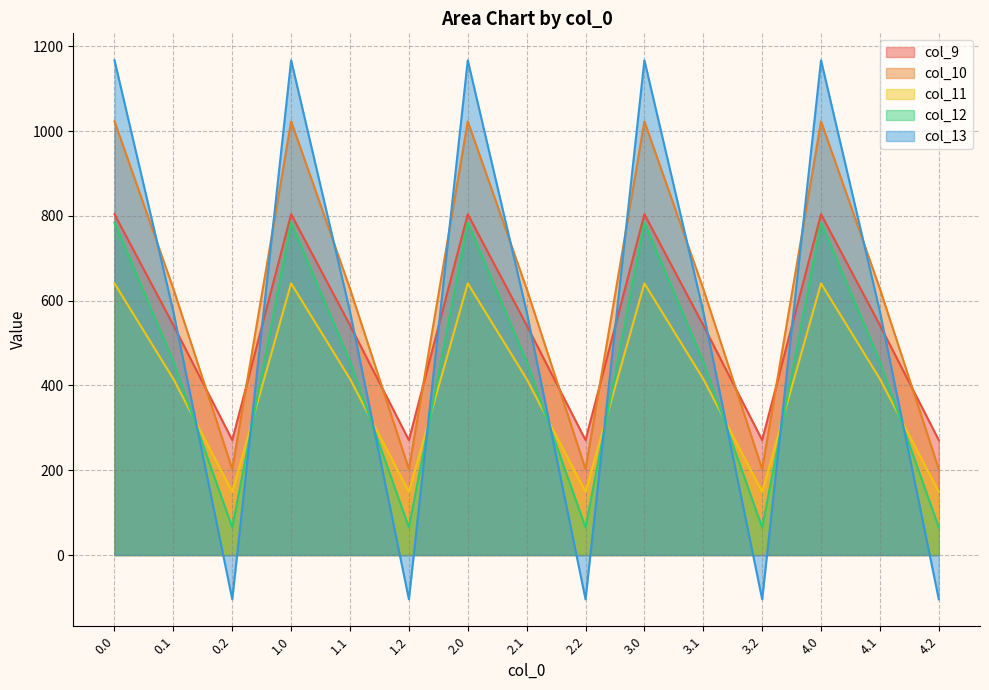

What is the difference between the maximum and minimum values in the col_11 series?

491.8